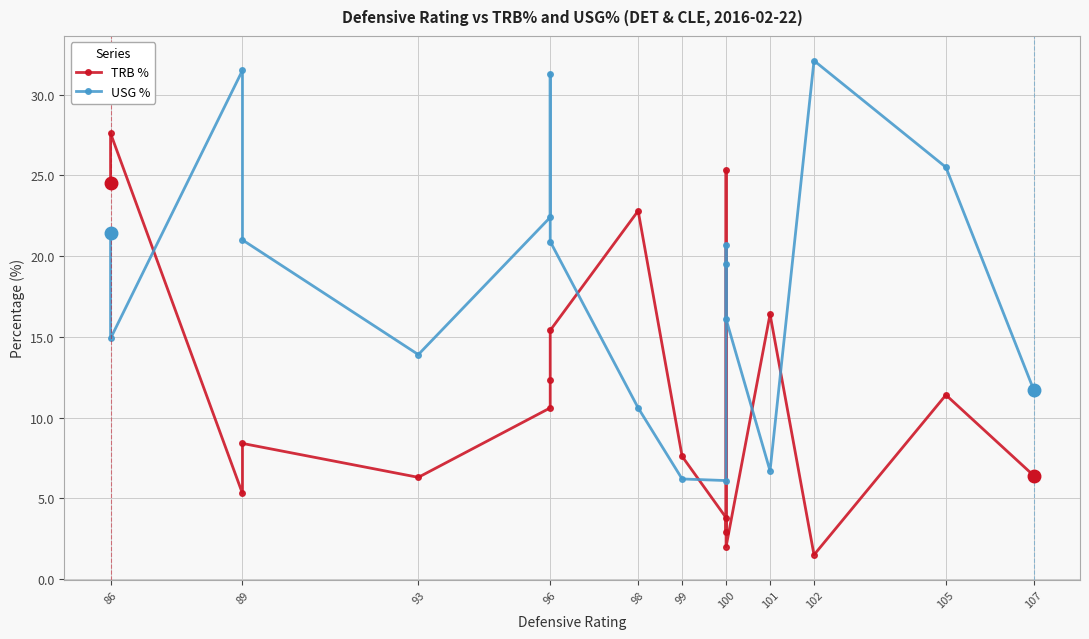

How many lines are shown in the chart?

2